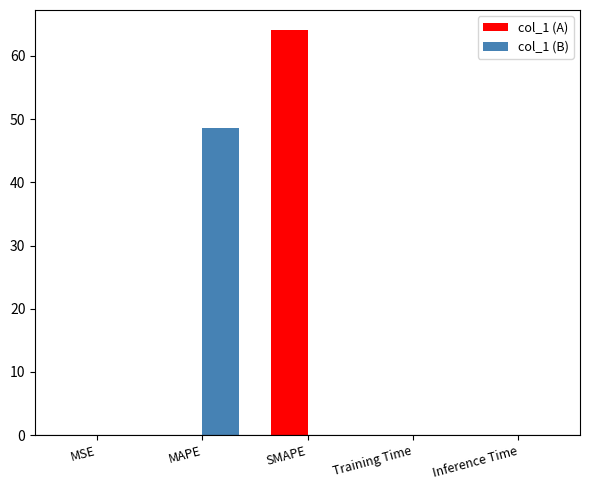

What is the sum of the col_1 (B) values at MAPE and SMAPE?

48.5